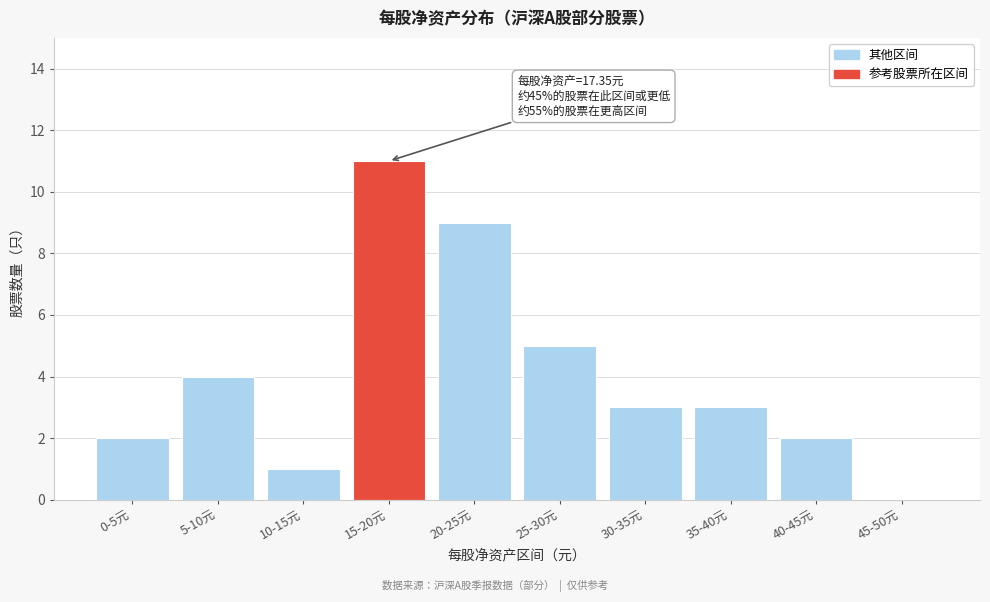

Reading left to right, list all the values displayed in this chart.

0-5元=2	5-10元=4	10-15元=1	15-20元=11	20-25元=9	25-30元=5	30-35元=3	35-40元=3	40-45元=2	45-50元=0